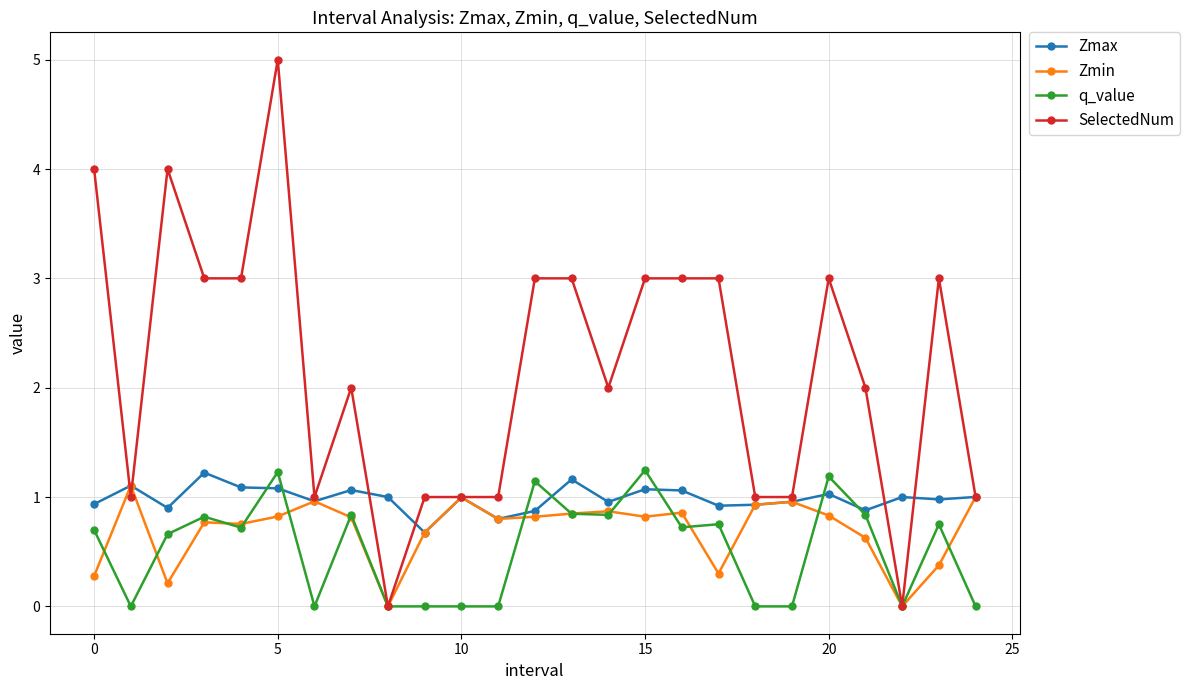

In Zmax, how many points are higher than both neighbors (excluding endpoints)?

8